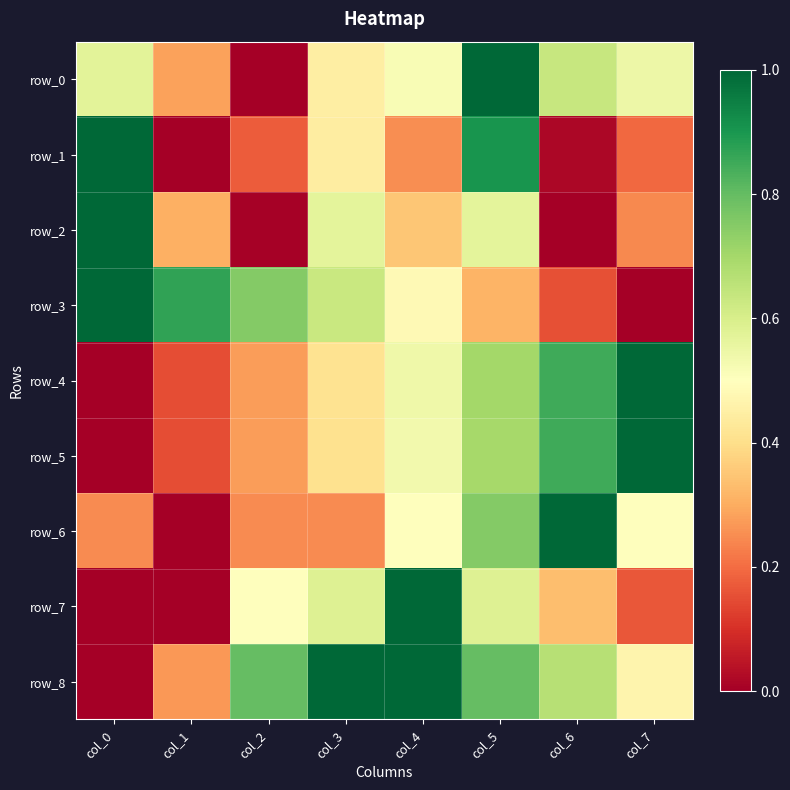

What is the sum of all row_4 values?

3.9